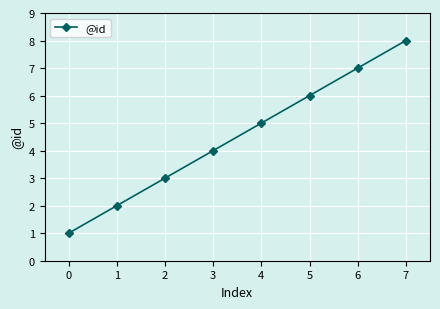

What is the greatest value displayed?

8